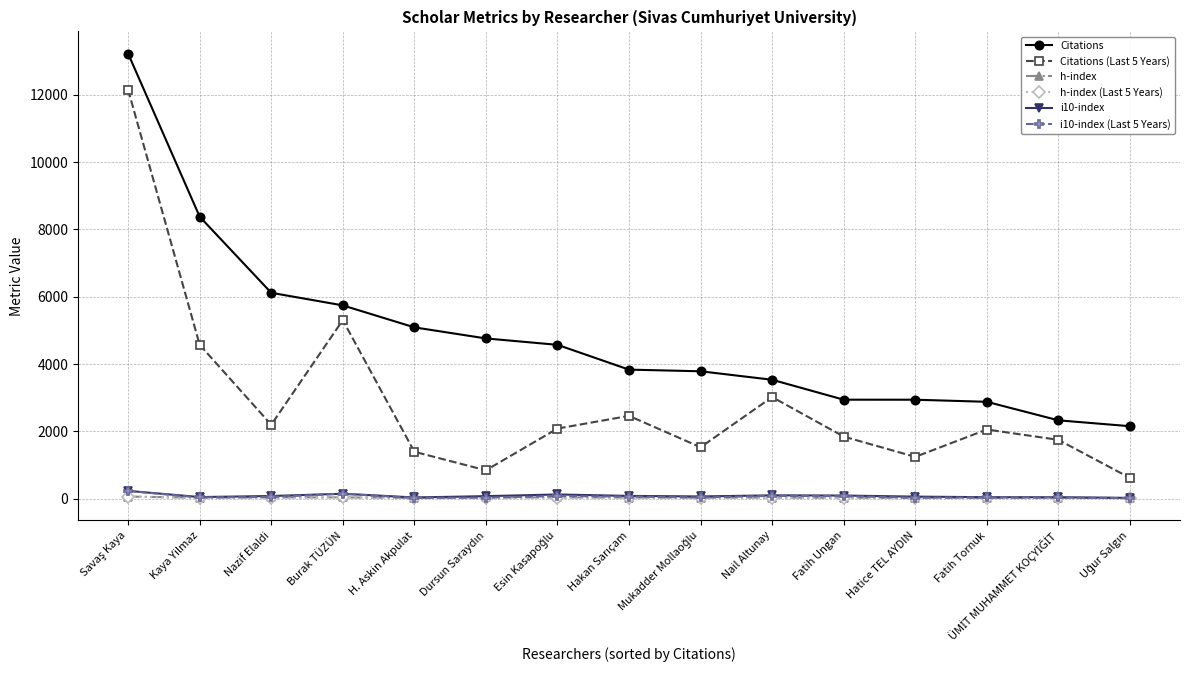

In h-index (Last 5 Years), how many points are lower than both neighbors (excluding endpoints)?

4